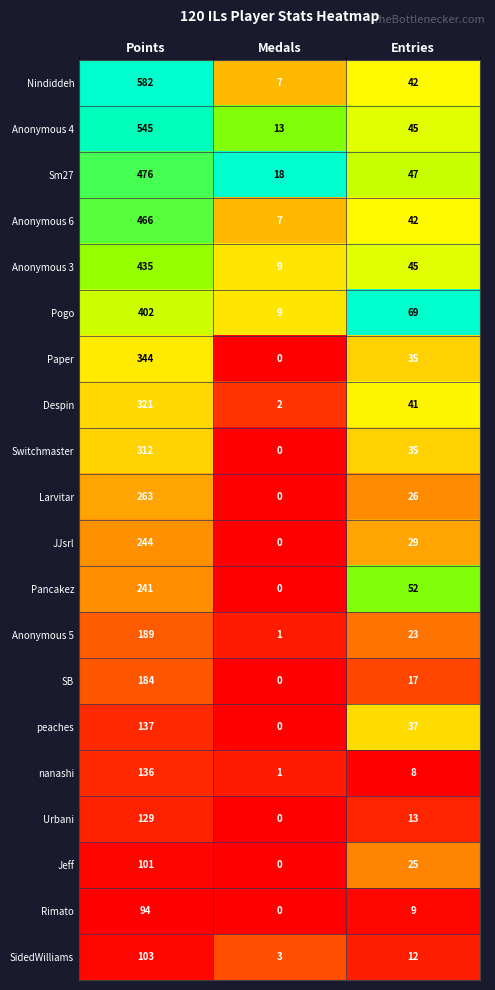

Which label corresponds to the smallest value in the chart?

Medals